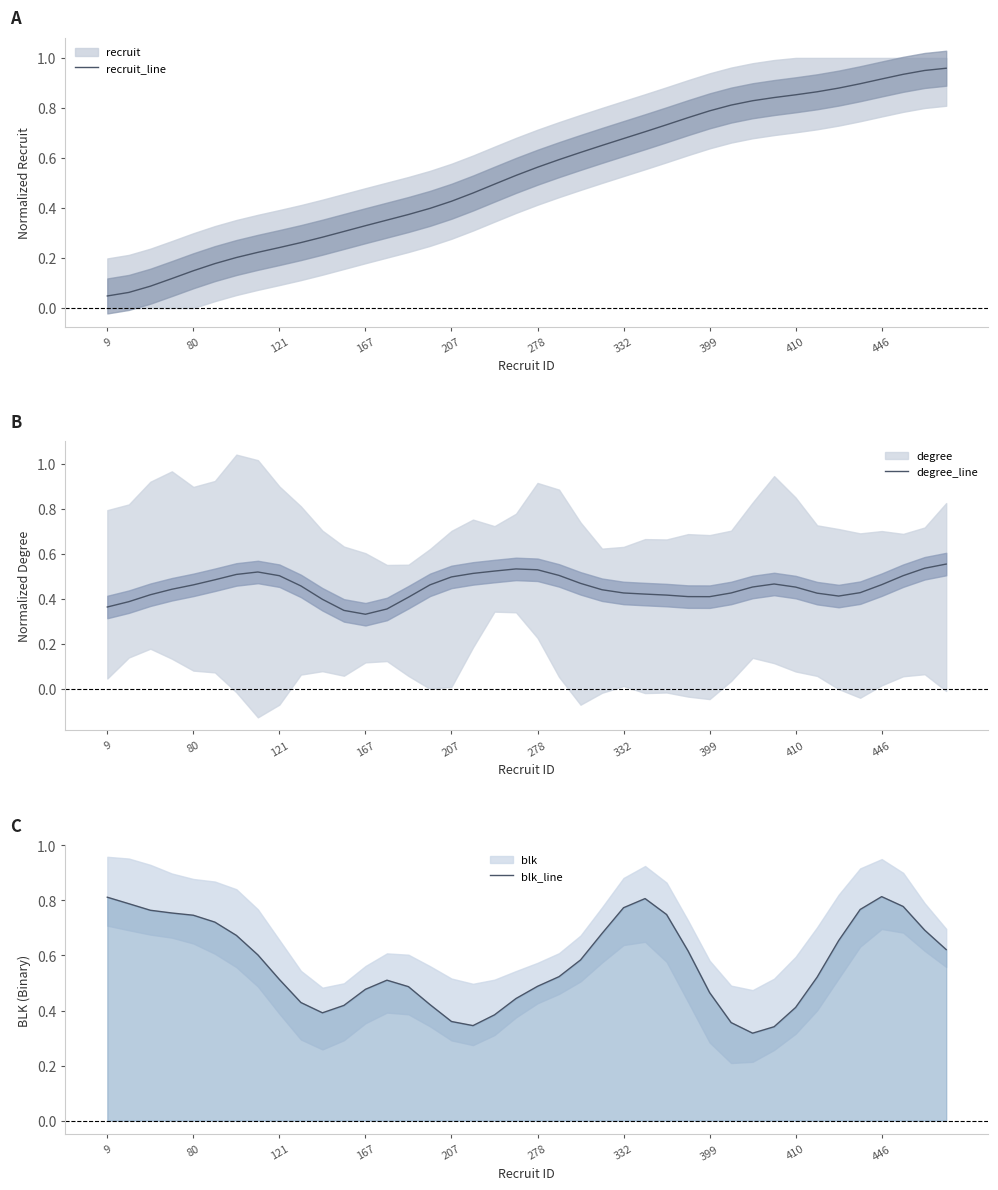

Which series ends up on top after the final intersection of recruit_line and blk_line?

recruit_line